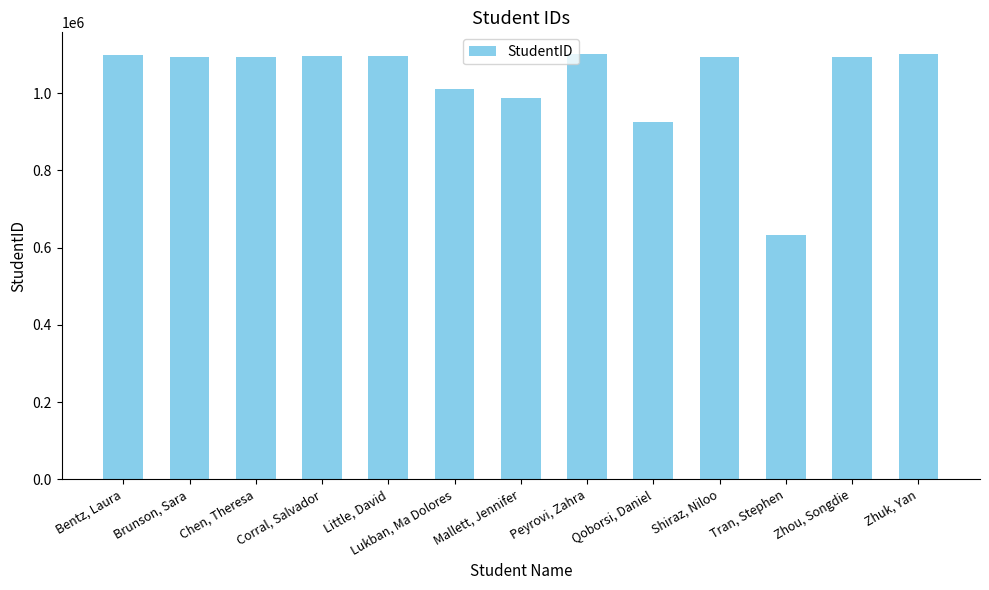

What position from the right is Corral, Salvador?

10